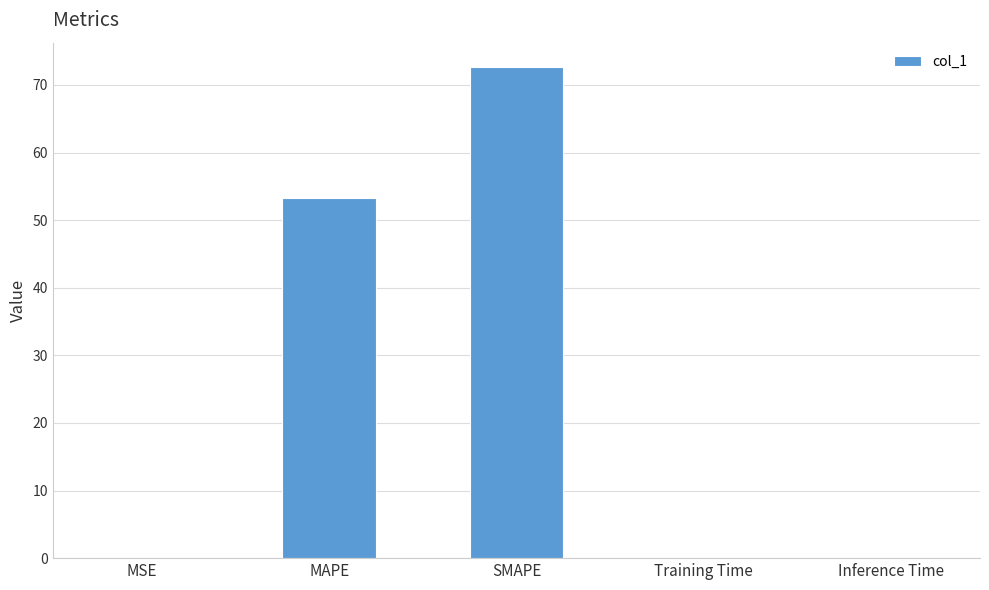

At which label is the value closest to 36?

MAPE